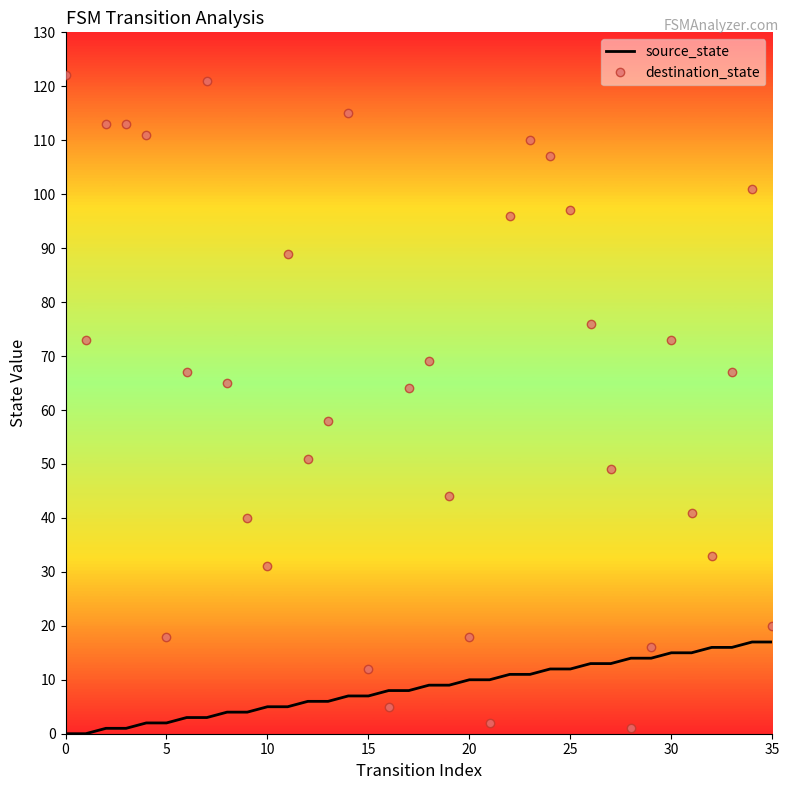

Which series has the largest range (max minus min)?

destination_state